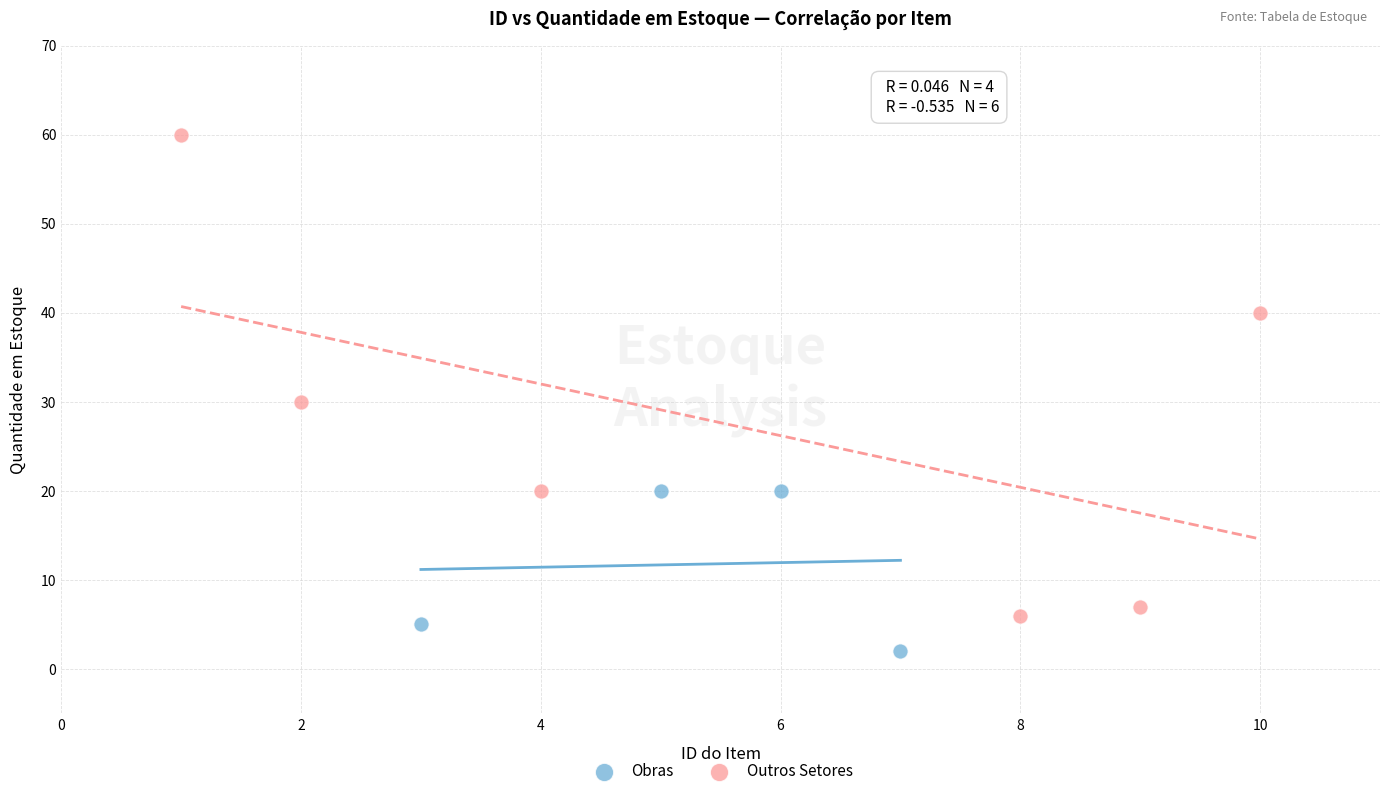

Which series contains the lowest Y value?

Obras